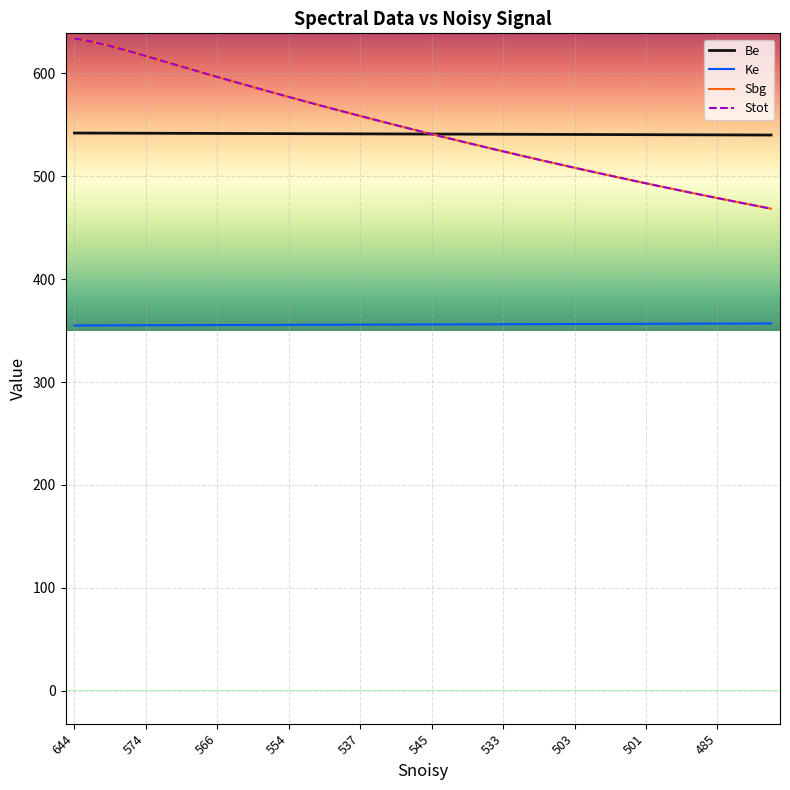

True or false: Ke and Sbg intersect in this chart.

False